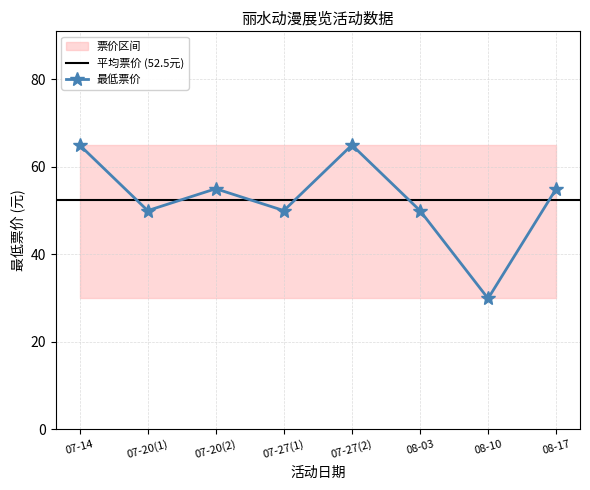

What position from the left is 08-10?

7